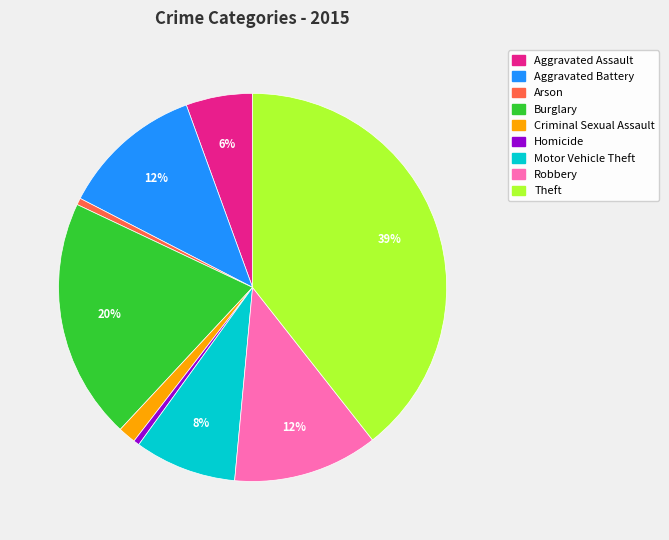

Which slice is the largest?

Theft